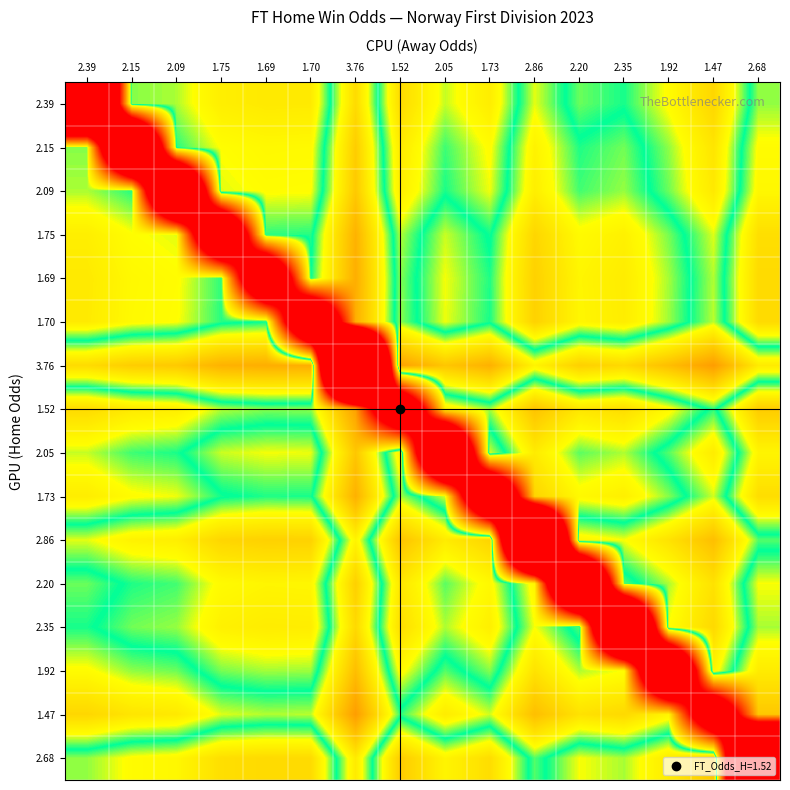

At which category is the sum across all series the highest?

3.76